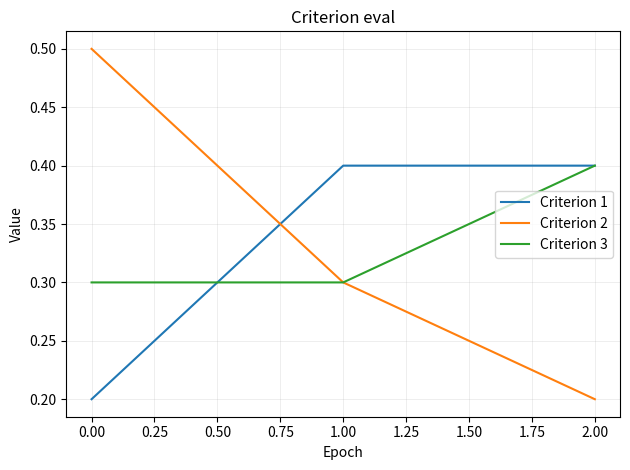

What is the lowest value of the Criterion 3 series?

0.3